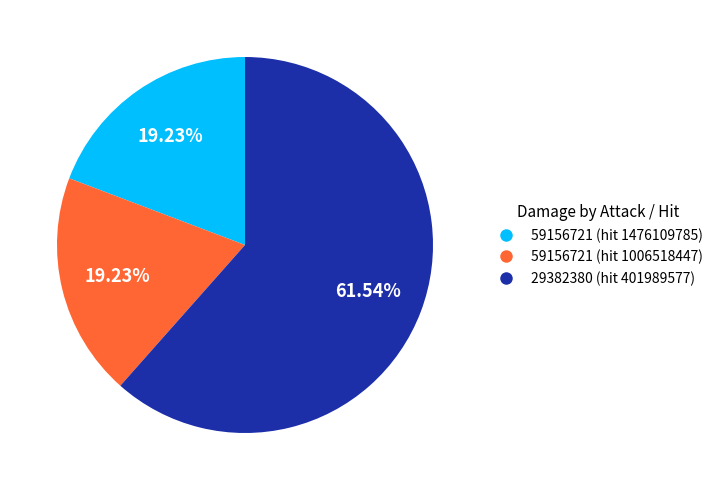

What percentage is the 59156721 (hit 1006518447) slice, to the nearest percent?

19%